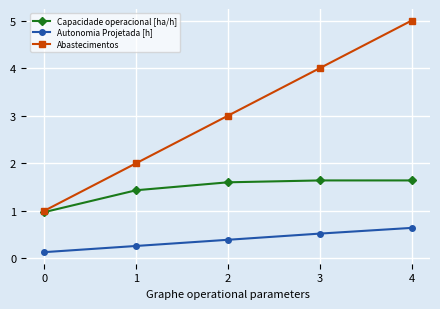

Reading left to right, transcribe all the data shown in this chart.

Capacidade operacional [ha/h]: 1.0	1.4	1.6	1.6	1.6
Autonomia Projetada [h]: 0.1	0.3	0.4	0.5	0.6
Abastecimentos: 1.0	2.0	3.0	4.0	5.0